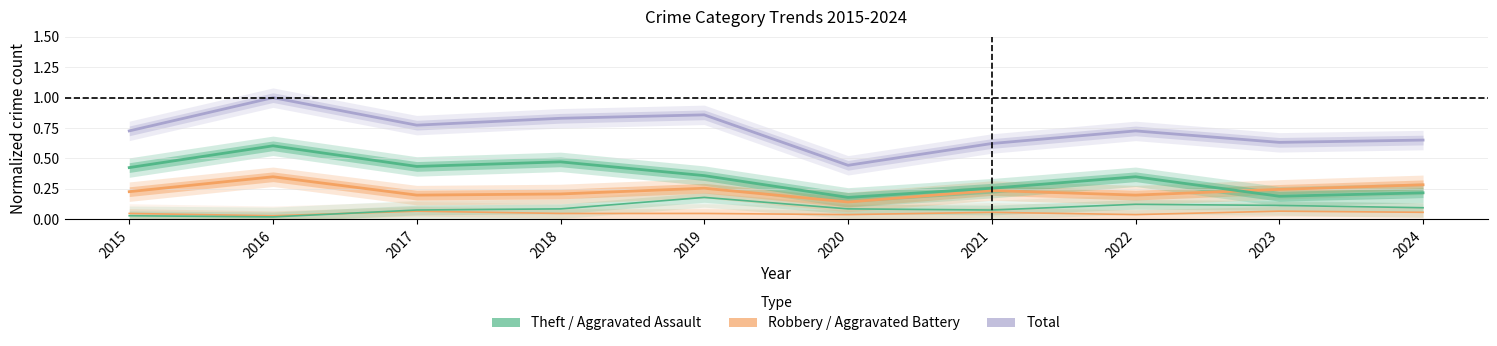

Where is Theft nearest to the value 0?

2020